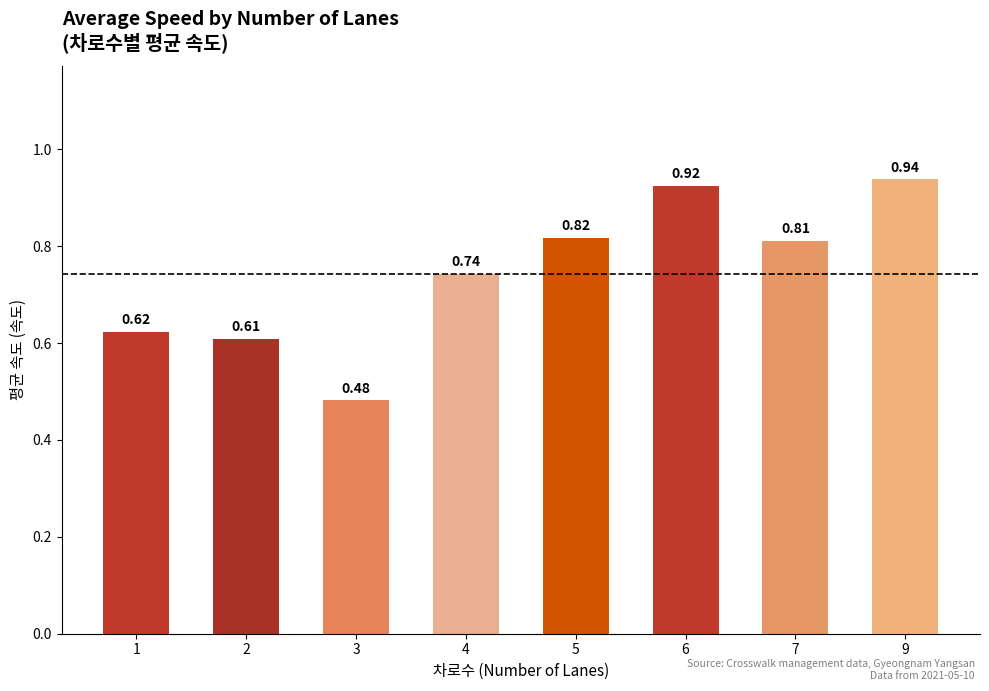

What is the change in value from 6 to 7?

-0.1